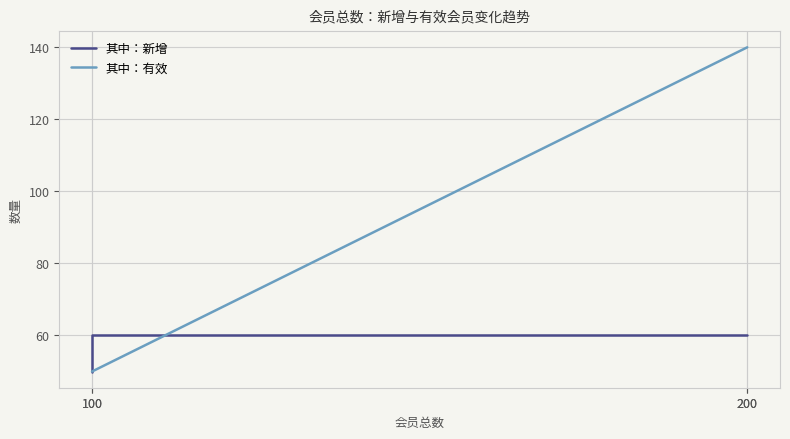

Reading left to right, list all the values displayed in this chart.

其中：新增: 100=50	100=60	200=60	200=60
其中：有效: 100=50	100=50	200=140	200=140